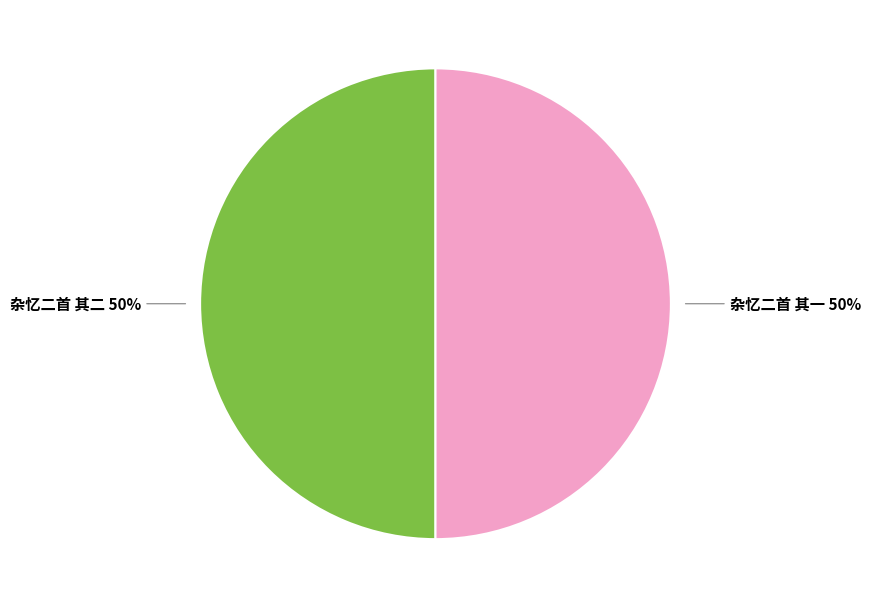

Combined, do 杂忆二首 其二 and 杂忆二首 其一 account for over 50%?

Yes